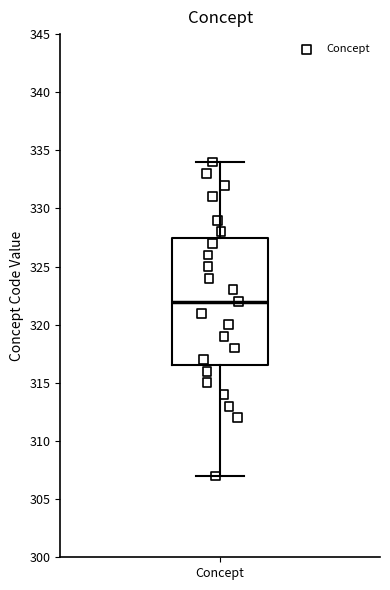

Transcribe this box plot: give where the median line is, the range the box spans, and where the two whiskers end, as read against the y-axis. The values are not printed on the chart, so give them approximately, as read against the axis.

median 322.0, box 316.5 to 327.5, whiskers 307.0 to 334.0